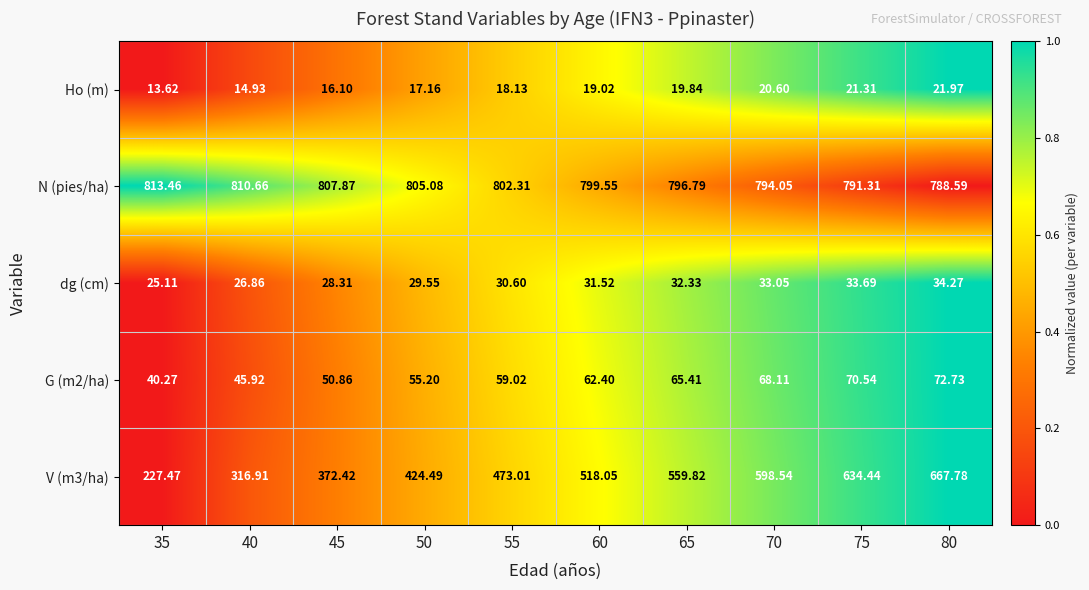

Which series has the largest total across all categories?

N (pies/ha)